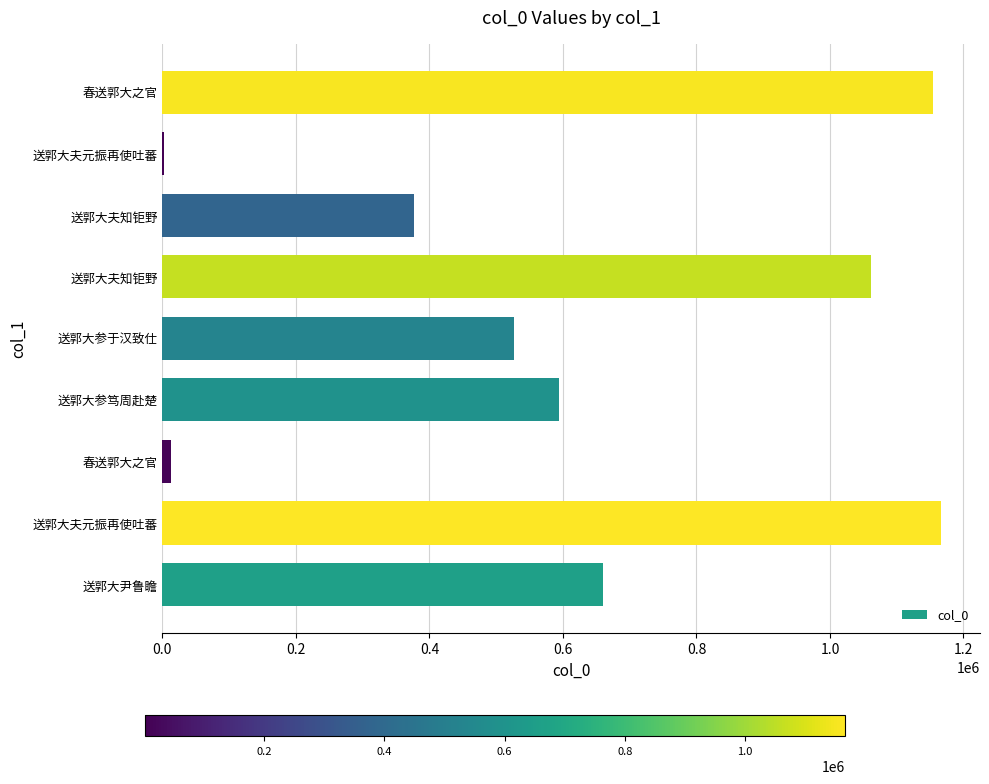

Are the bars horizontal?

Yes